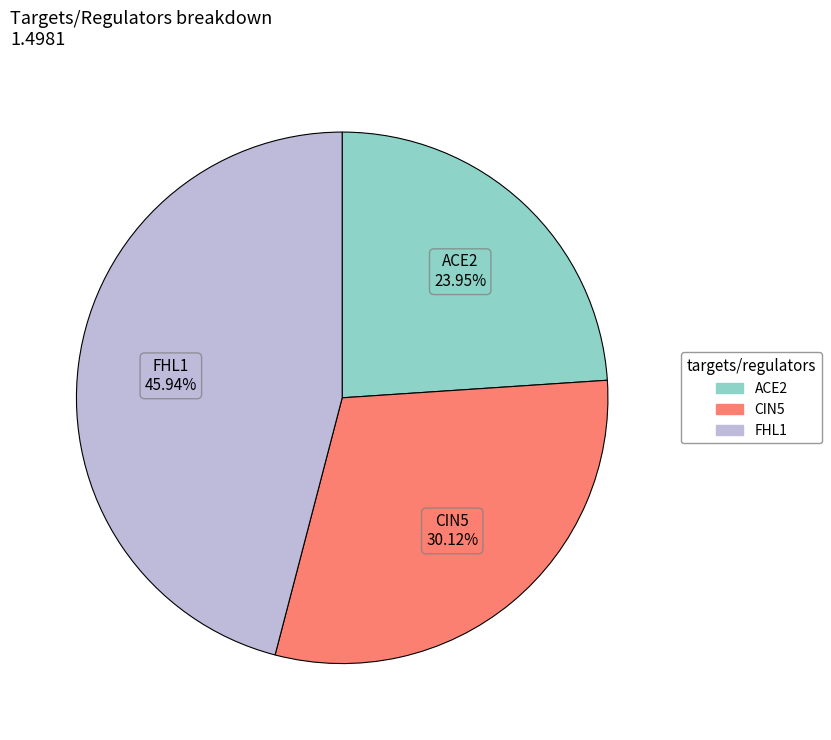

Is it true that CIN5 is 30% of the pie?

True